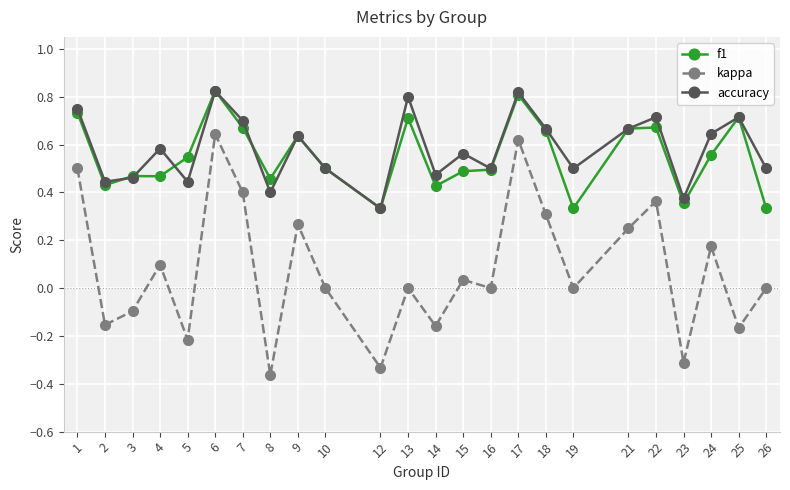

At which category does accuracy reach its first local peak?

4